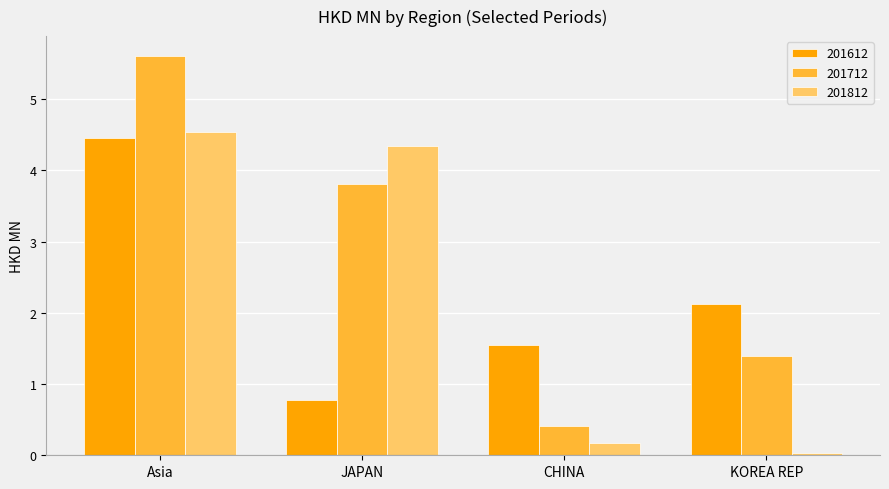

How many values in the 201712 series exceed 3?

2